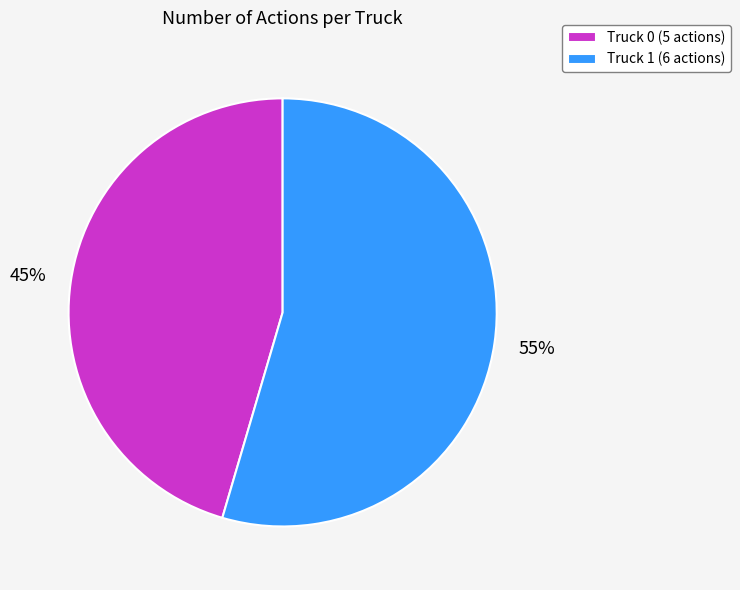

Does any single category account for the majority?

Yes